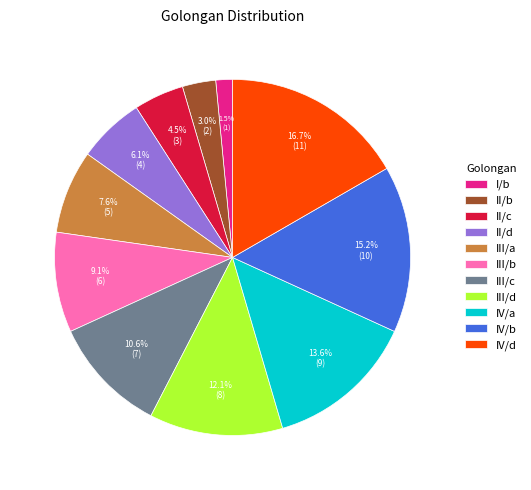

Does III/d account for over 50% of the chart?

No